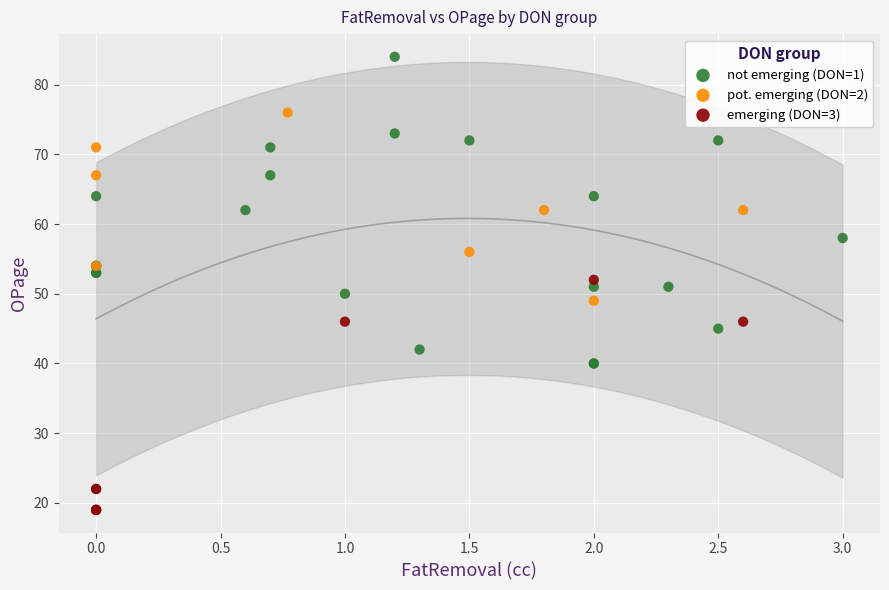

Which series reaches the maximum Y coordinate?

not emerging (DON=1)